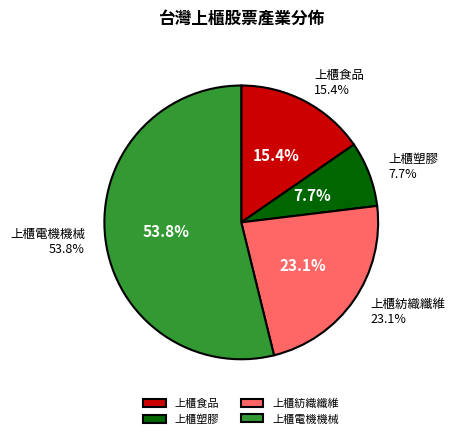

How many slices are in this pie chart?

4